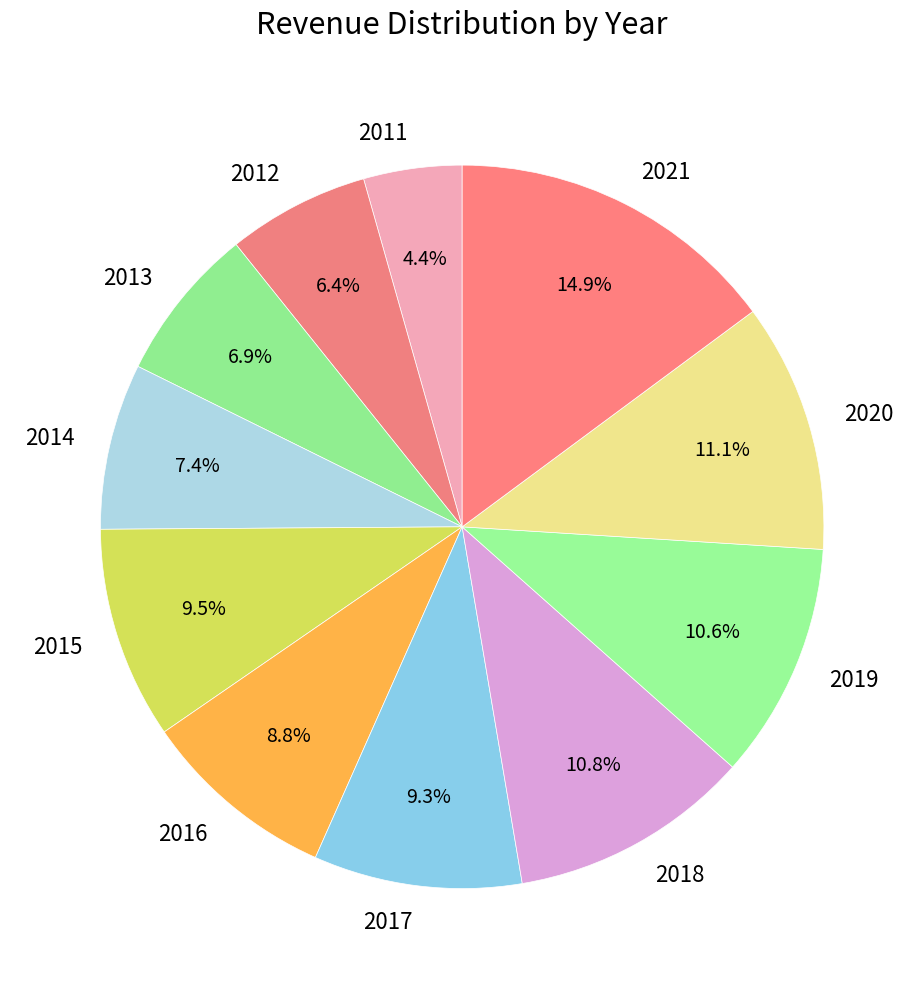

Is there a majority slice in this chart?

No